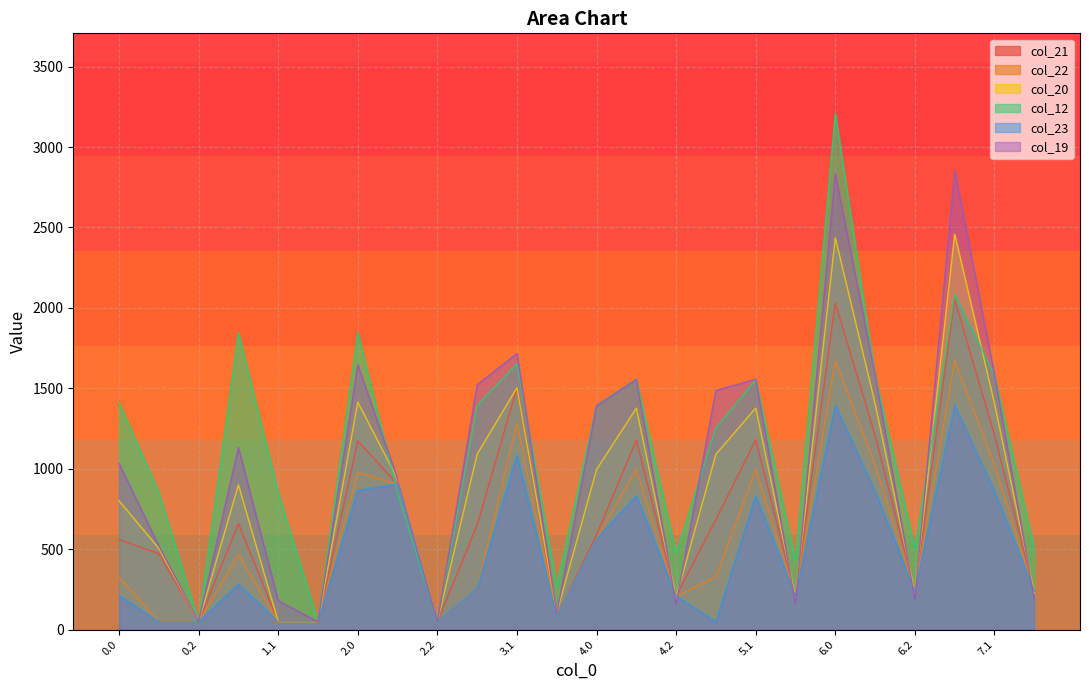

List the labels in order of col_20 value, smallest first.

0.2, 1.1, 1.2, 2.2, 3.2, 4.2, 5.2, 6.2, 7.2, 0.1, 0.0, 1.0, 2.1, 4.0, 5.0, 3.0, 4.1, 5.1, 6.1, 7.1, 2.0, 3.1, 6.0, 7.0